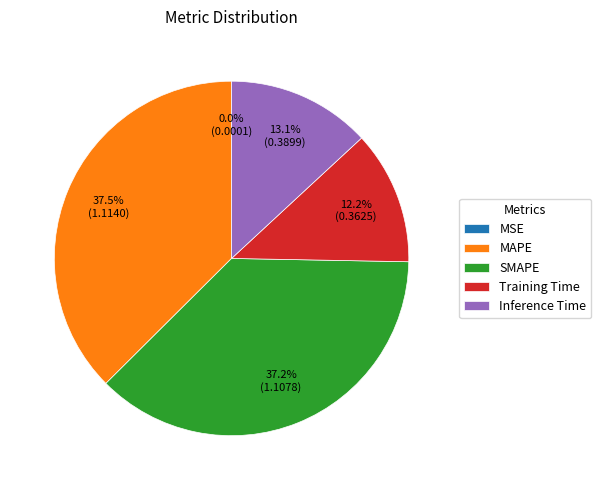

Does Inference Time represent more than half of the total?

No